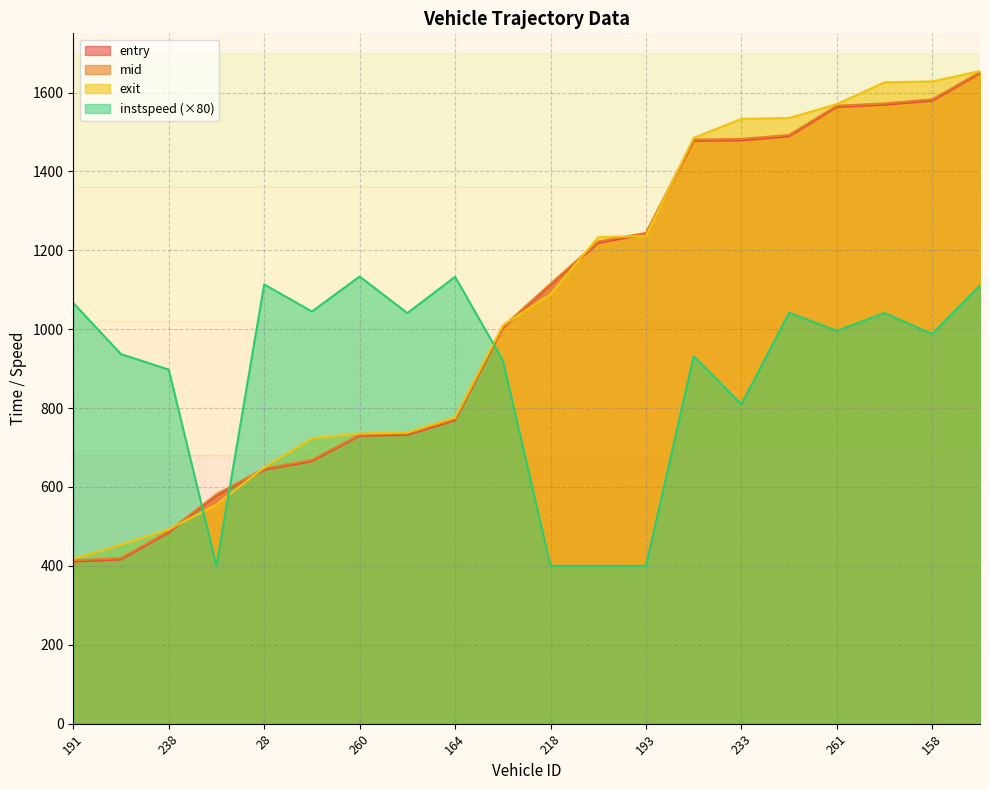

Which category has the lowest value in the exit series?

191